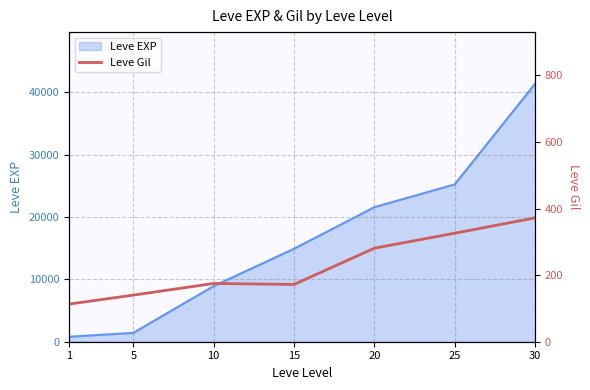

What is the sum of all values?

1579